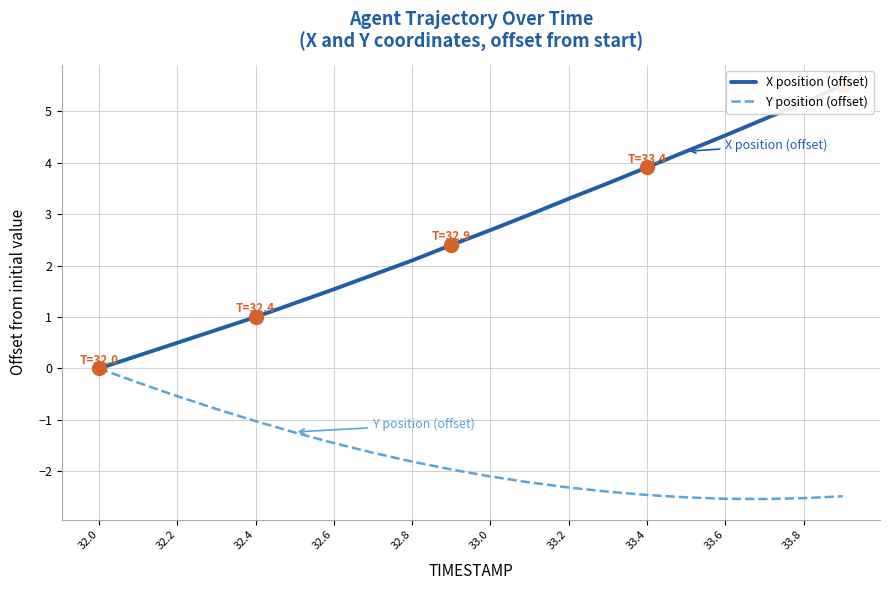

True or false: X position (offset) and Y position (offset) cross at least once.

False